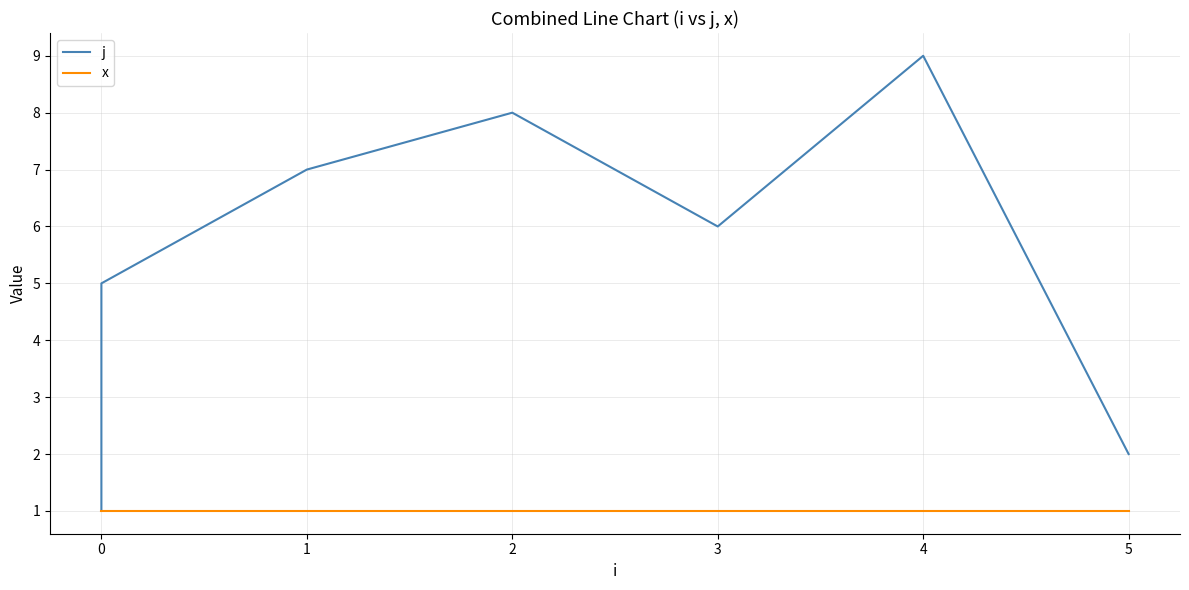

How many interior local valleys does the j series have?

1